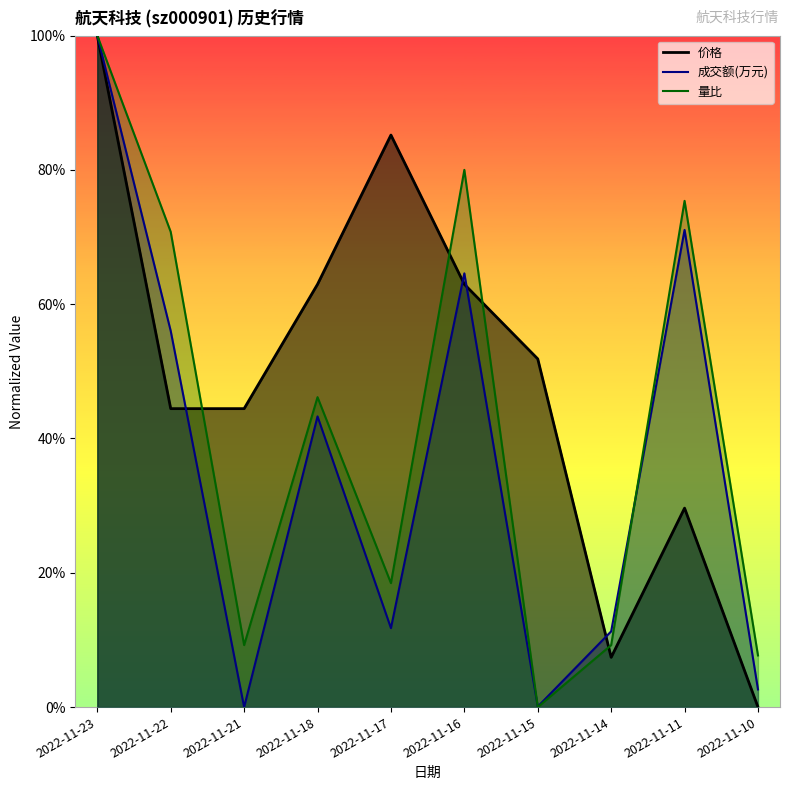

What is the value of the 价格 point at the 9th from the left?

29.6